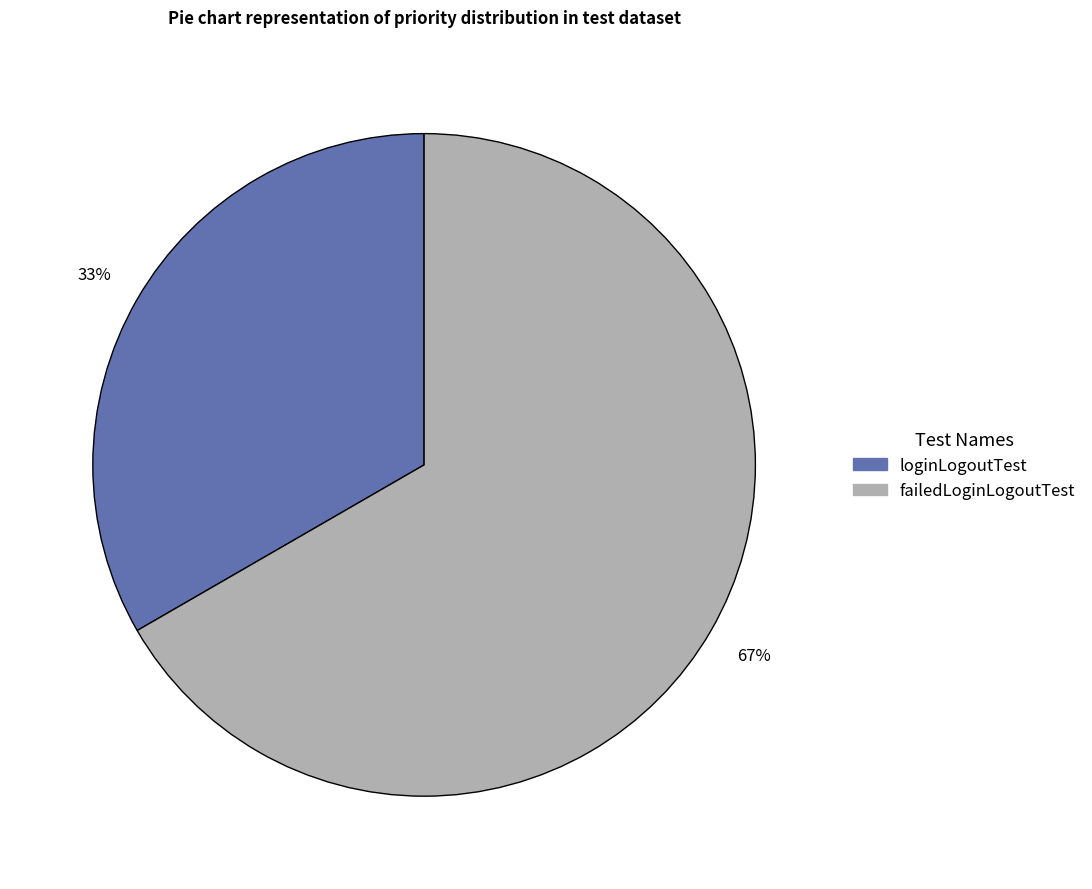

Rank the categories by value from highest to lowest.

failedLoginLogoutTest, loginLogoutTest